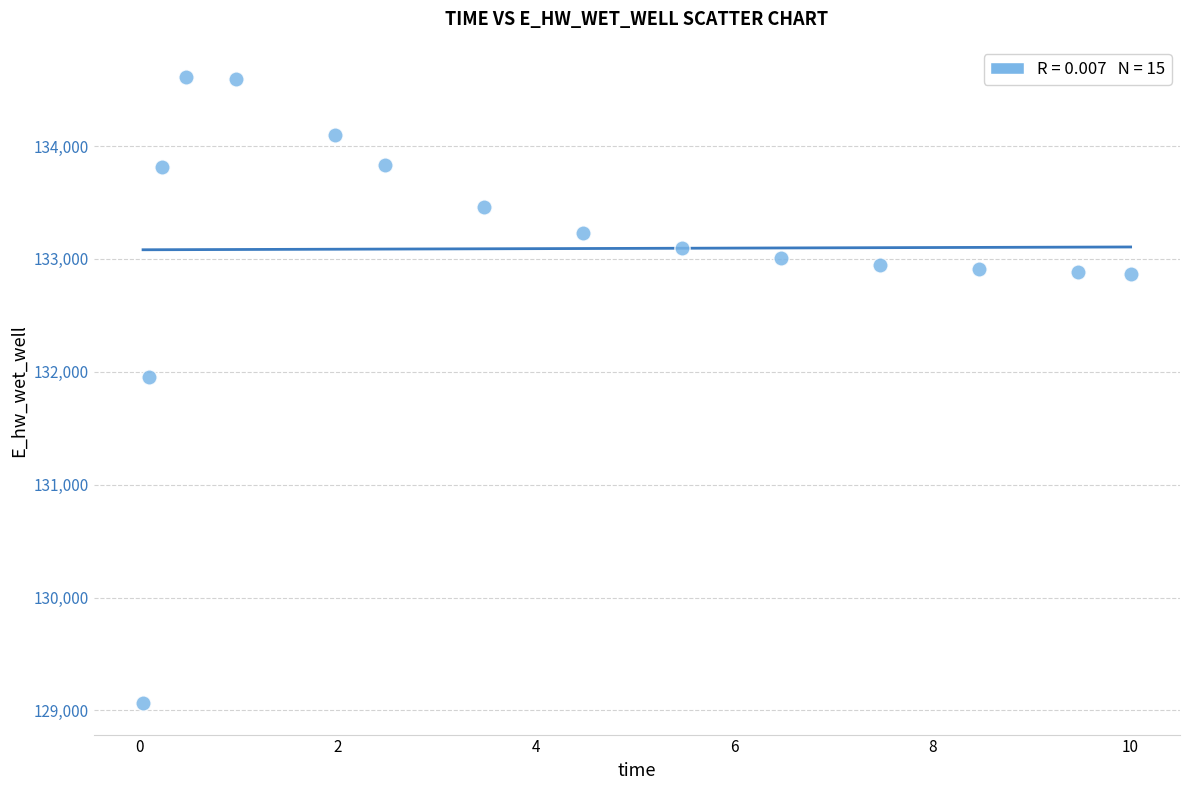

What Y value in the scatter plot is closest to 131836?

131957.2